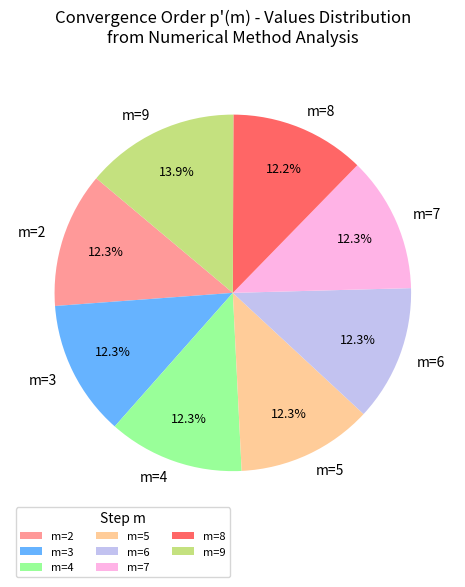

What is the total percentage of m=2 and m=8?

24.5%